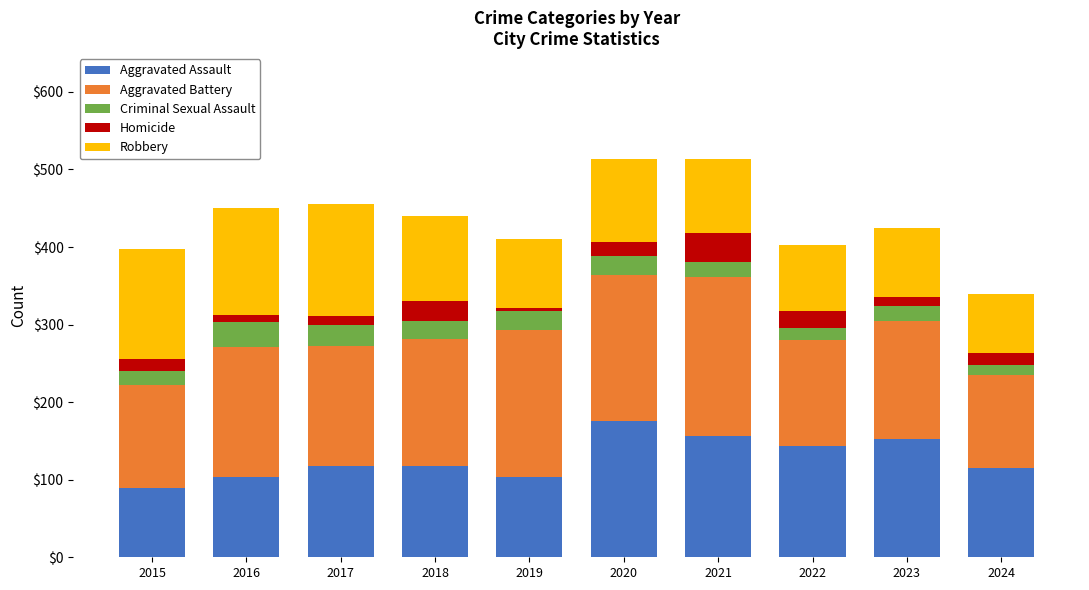

What is the difference between the maximum and second lowest values in the Aggravated Assault series?

73